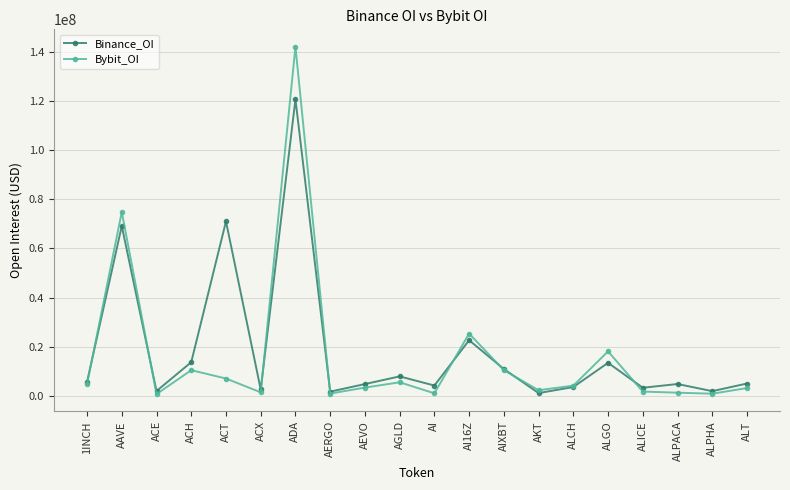

The value of Binance_OI at ACT is 70989930. True or false?

True